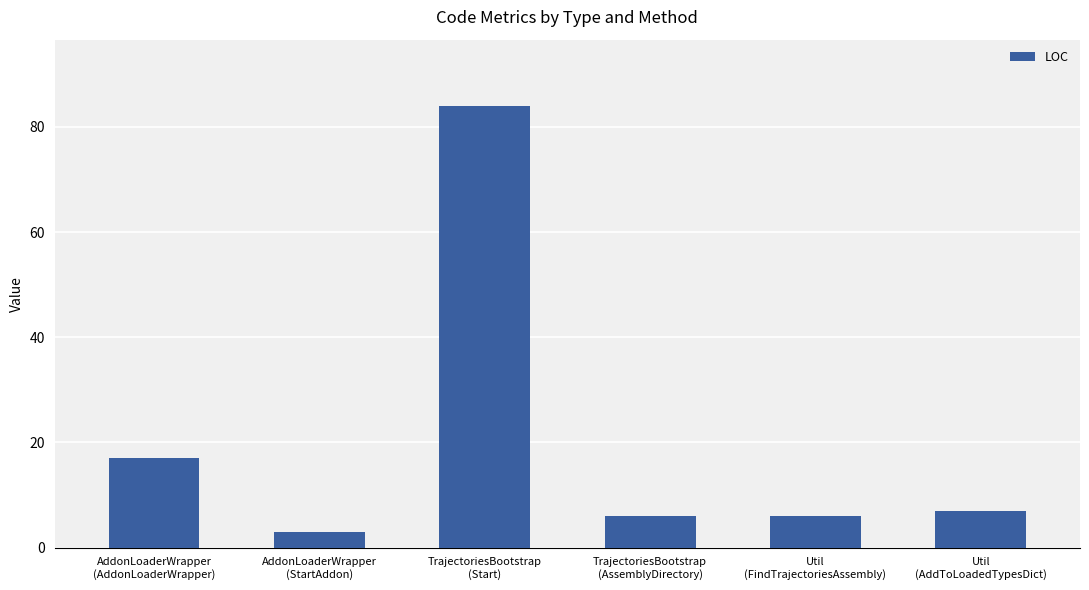

True or false: the data shows 11 at TrajectoriesBootstrap
(AssemblyDirectory).

False